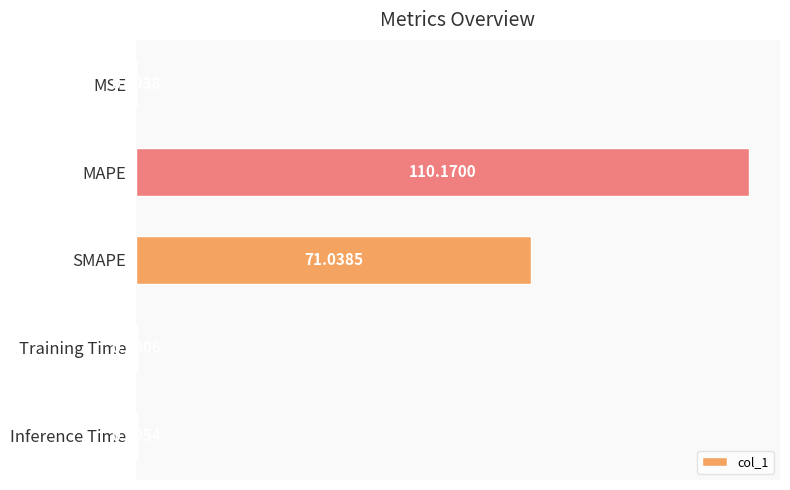

What is the sum of all values?

181.6